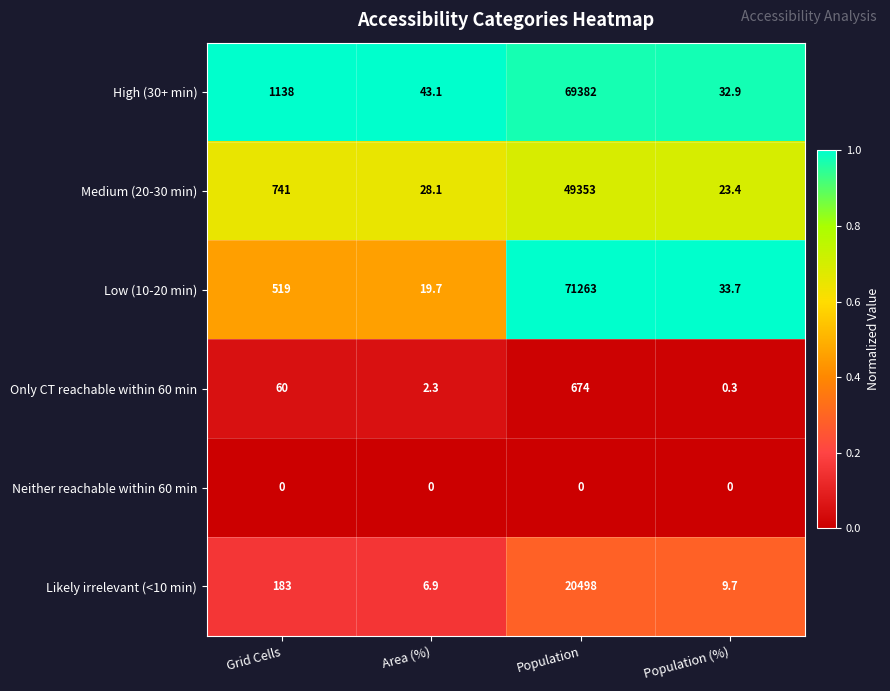

What is the difference between the maximum and minimum values in the Low (10-20 min) series?

71243.3